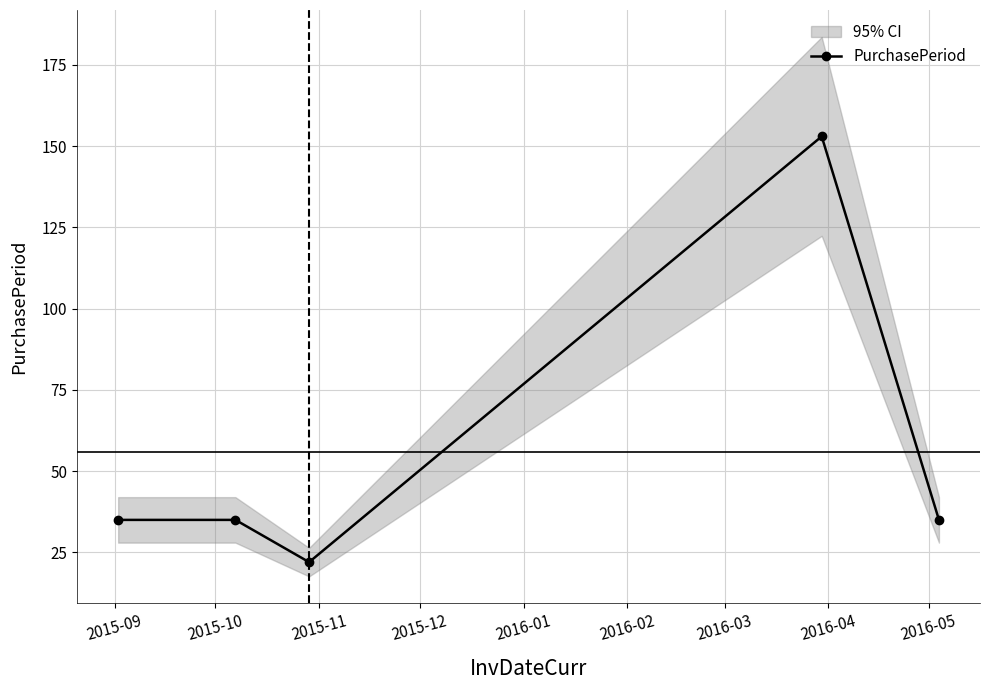

What is the lowest value of the PurchasePeriod series?

22